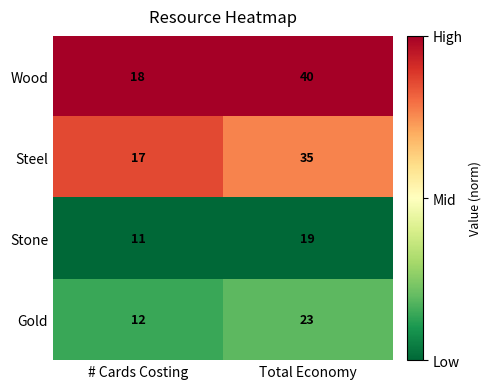

True or false: Steel has a value of 35 at Total Economy.

True